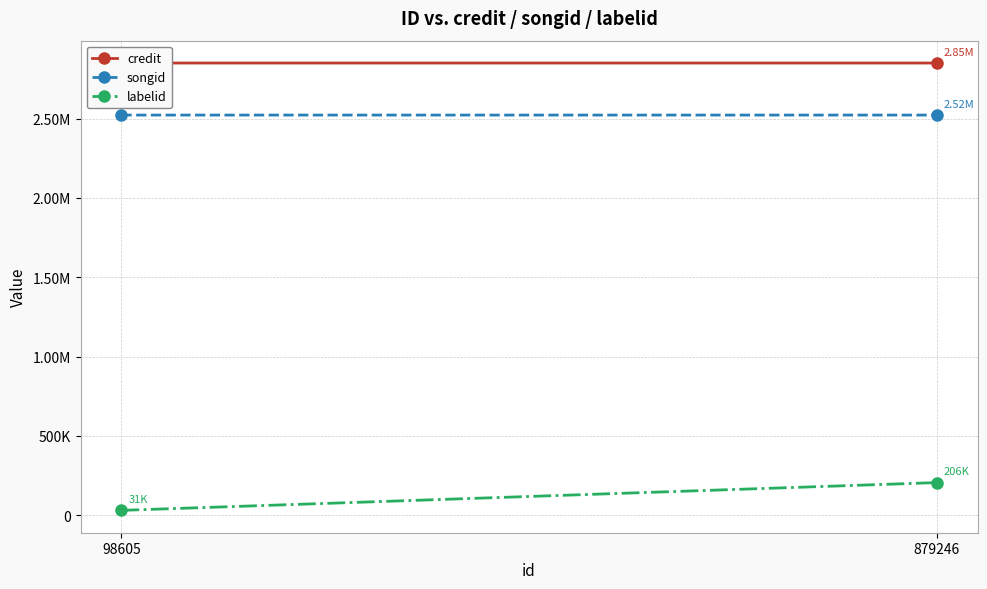

Count the labelid values in the range 30927 to 205941.

2